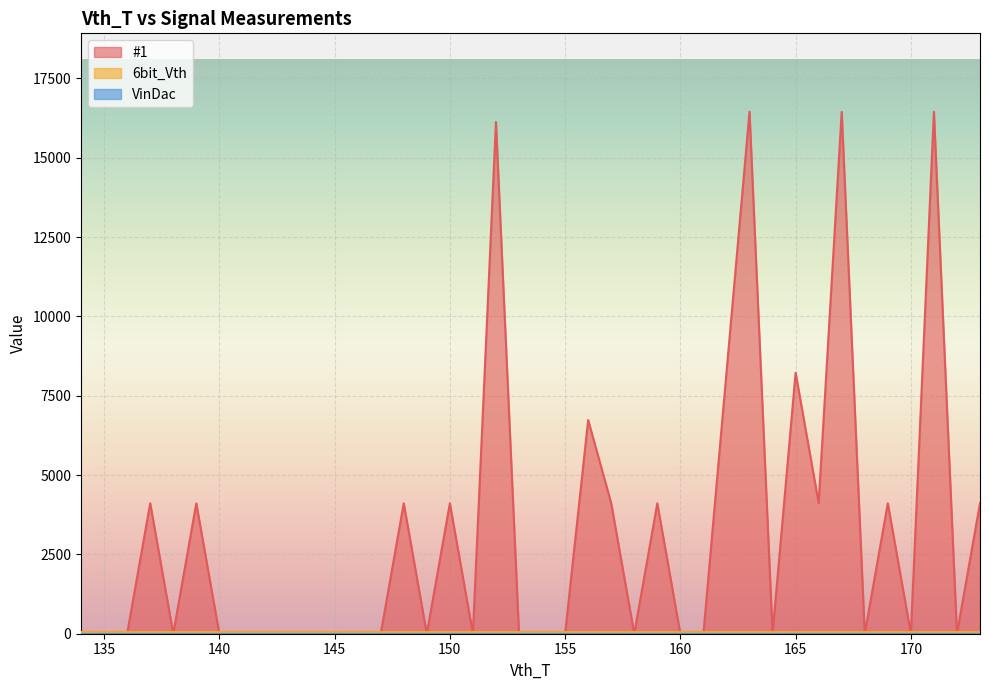

What is the difference between the highest and lowest values at 142?

63